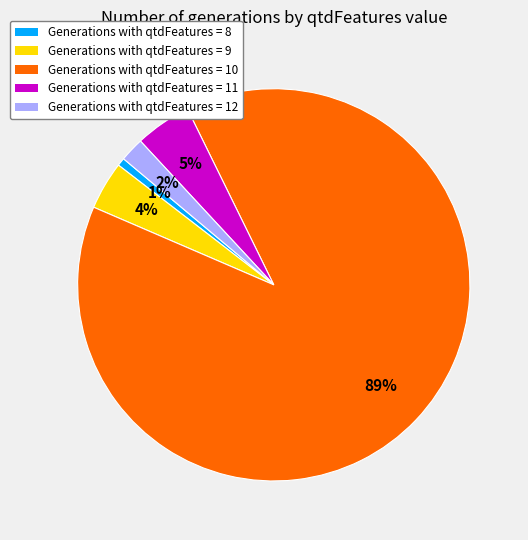

Is there a majority slice in this chart?

Yes